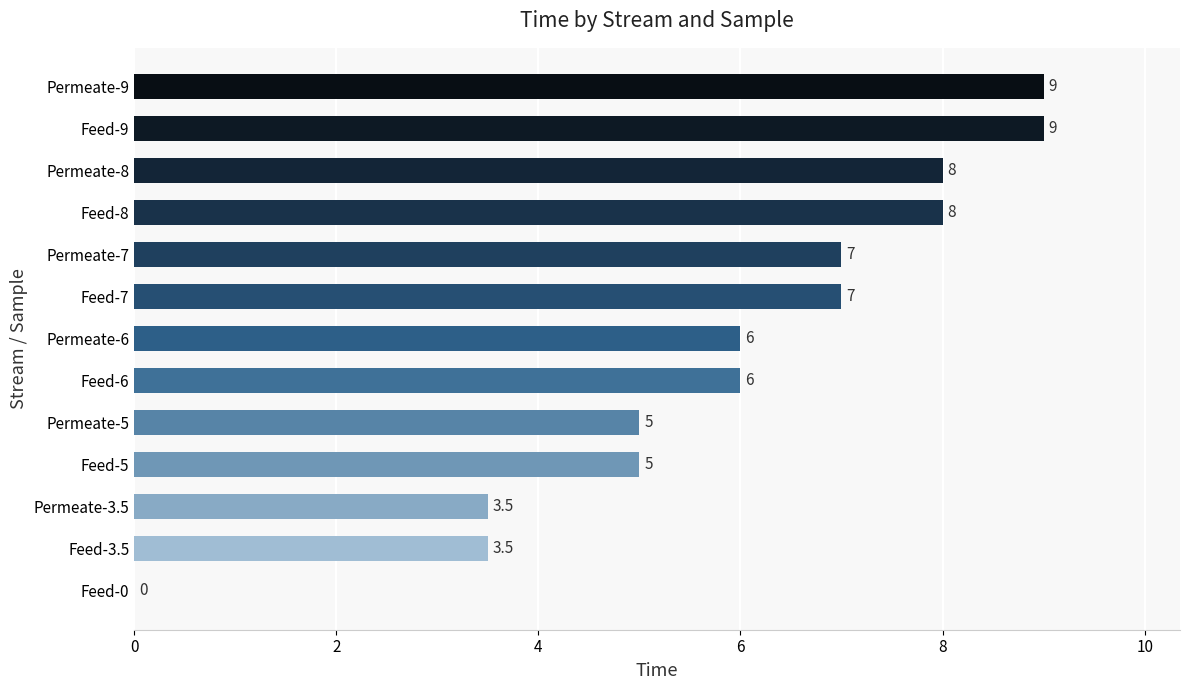

Read the value at Feed-9.

9.0